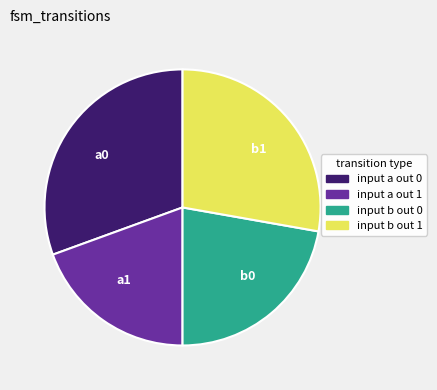

Do a0 and b1 together represent more than half of the pie?

Yes